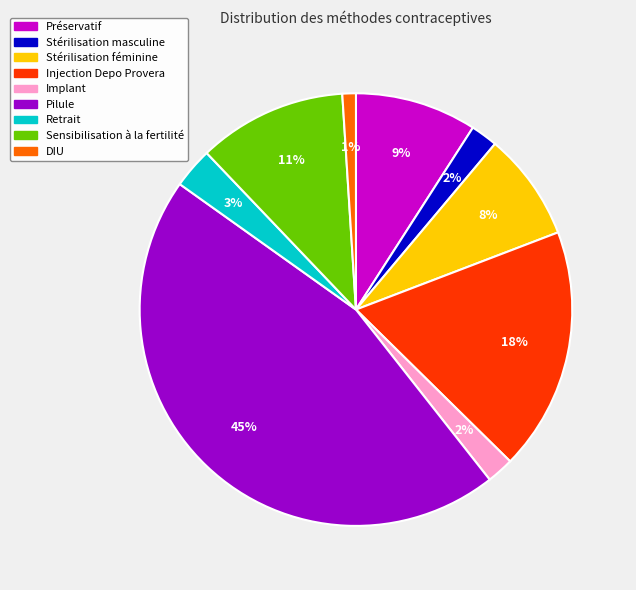

How many slices are in this pie chart?

9